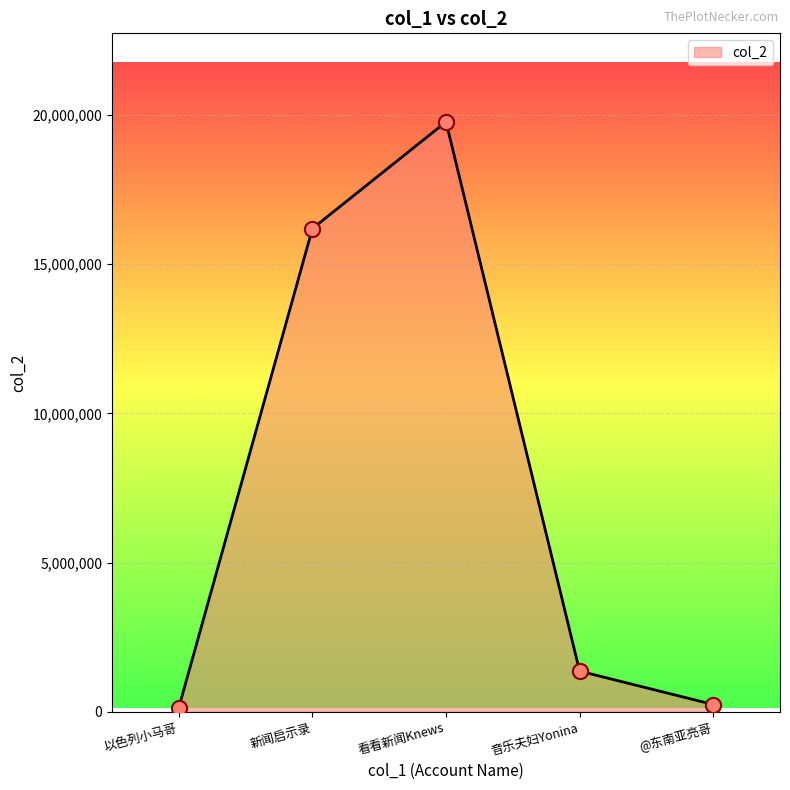

What is the change in value from 以色列小马哥 to 看看新闻Knews?

+19622000